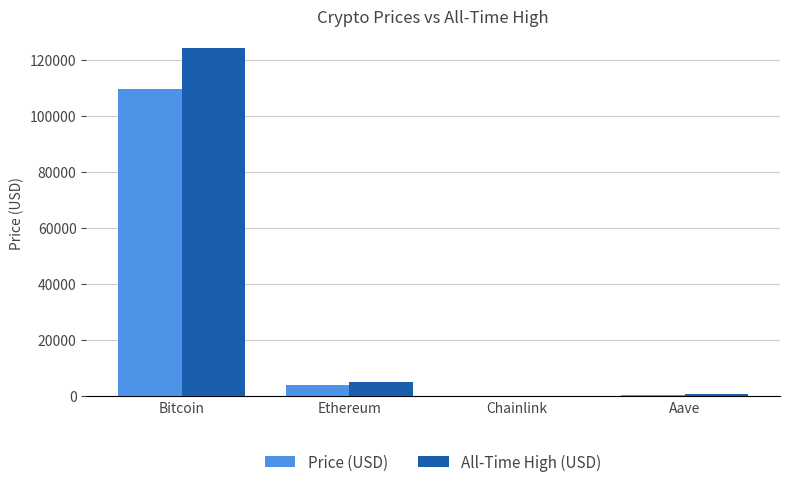

Is it true that Price (USD) equals 168573.3 at Bitcoin?

False